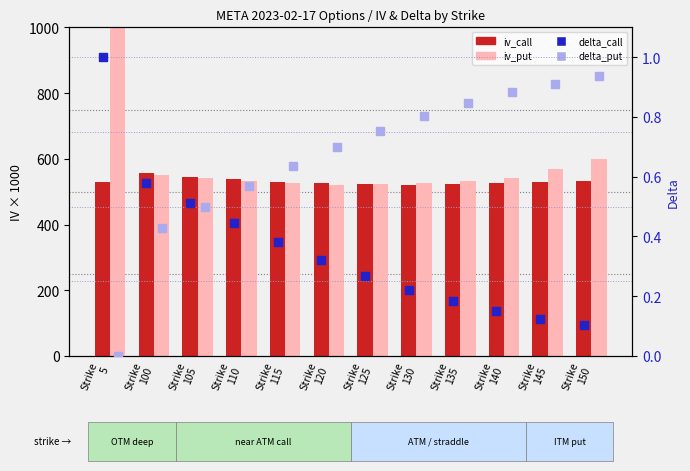

What are all the series names shown in the legend?

iv_call, iv_put, delta_call, delta_put (ABSENT)